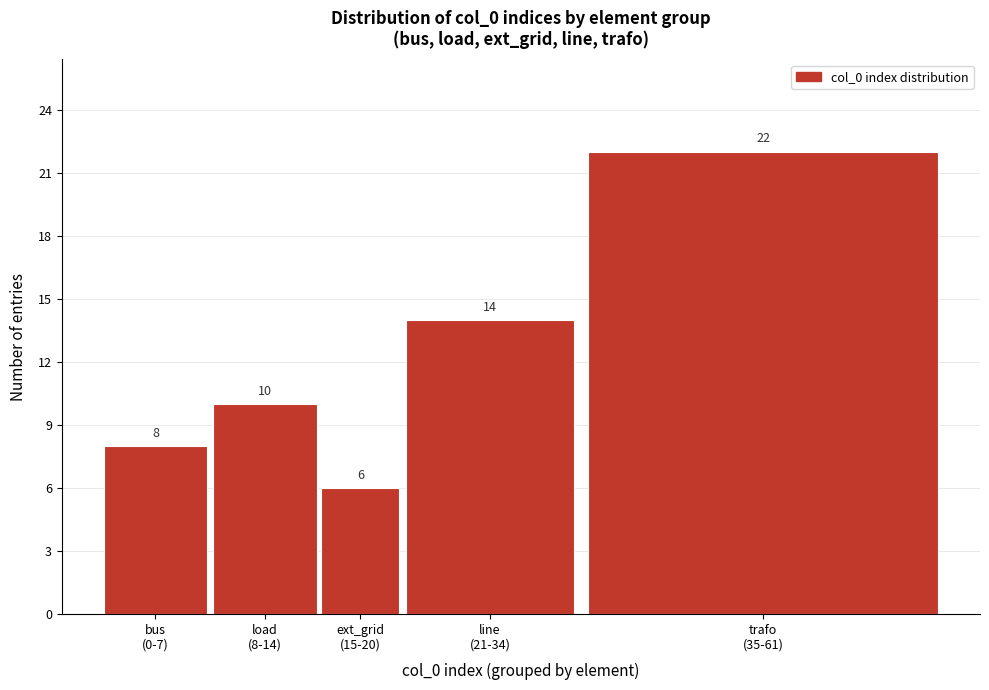

Reading left to right, list all the values displayed in this chart.

8	10	6	14	22